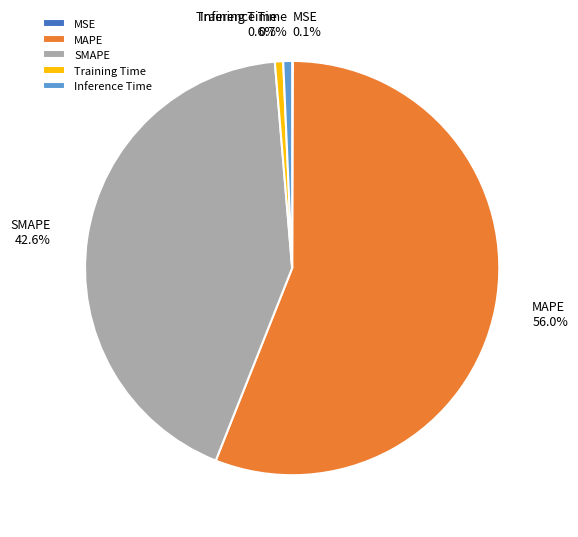

What percentage is the Inference Time slice, to the nearest percent?

1%